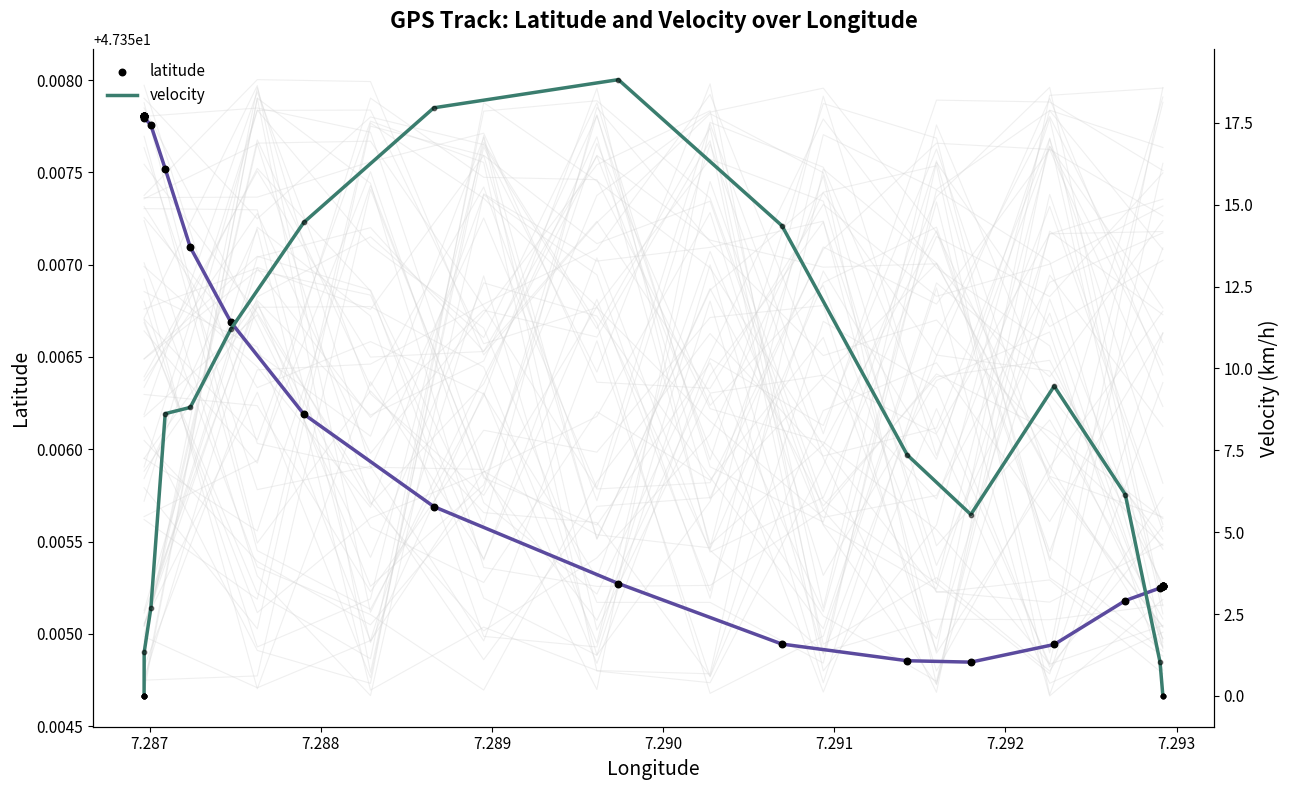

Which series has the largest total across all categories?

latitude (line)